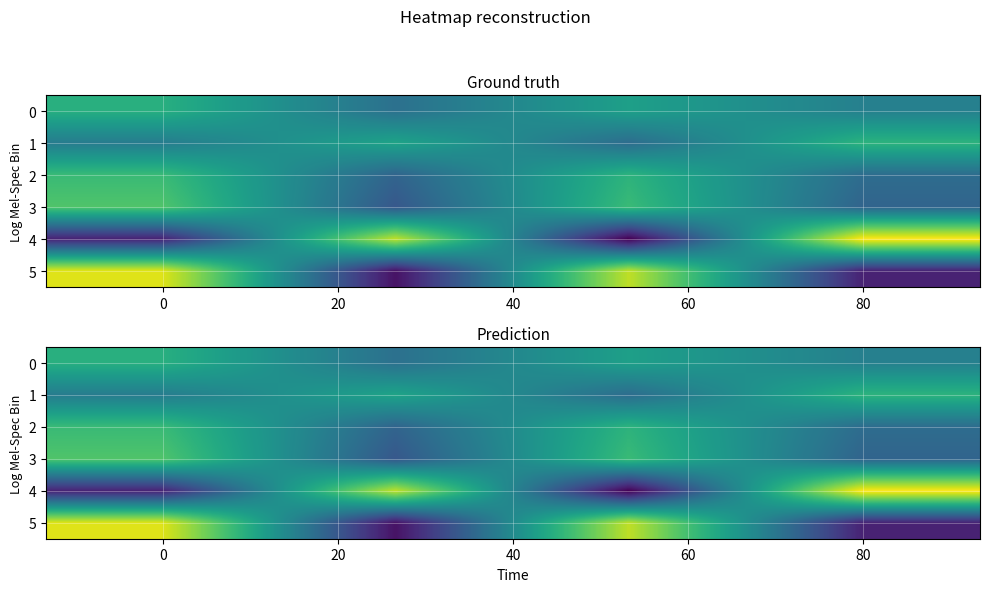

At how many categories does at least one series exceed 55?

4